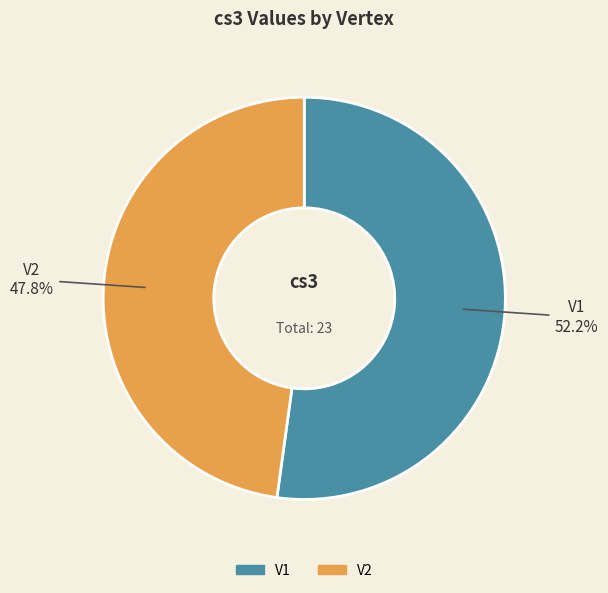

Approximately how many times larger is the value at V1 compared to V2?

1.1